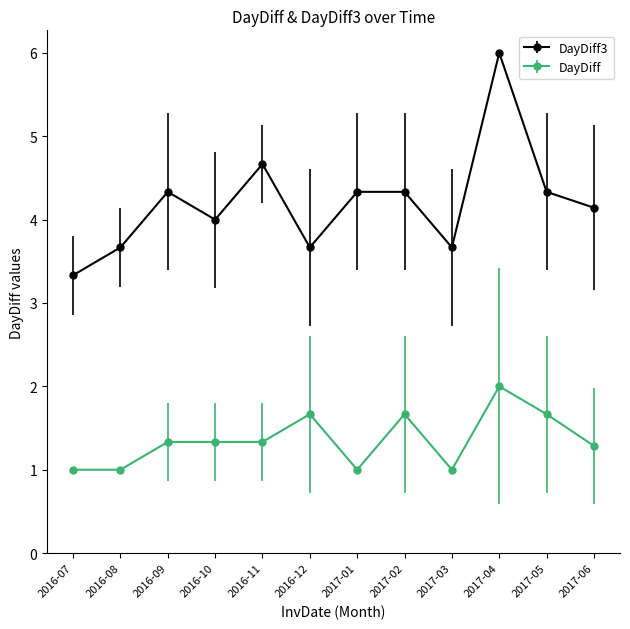

At 2016-11, list the series in order from largest to smallest.

DayDiff3, DayDiff